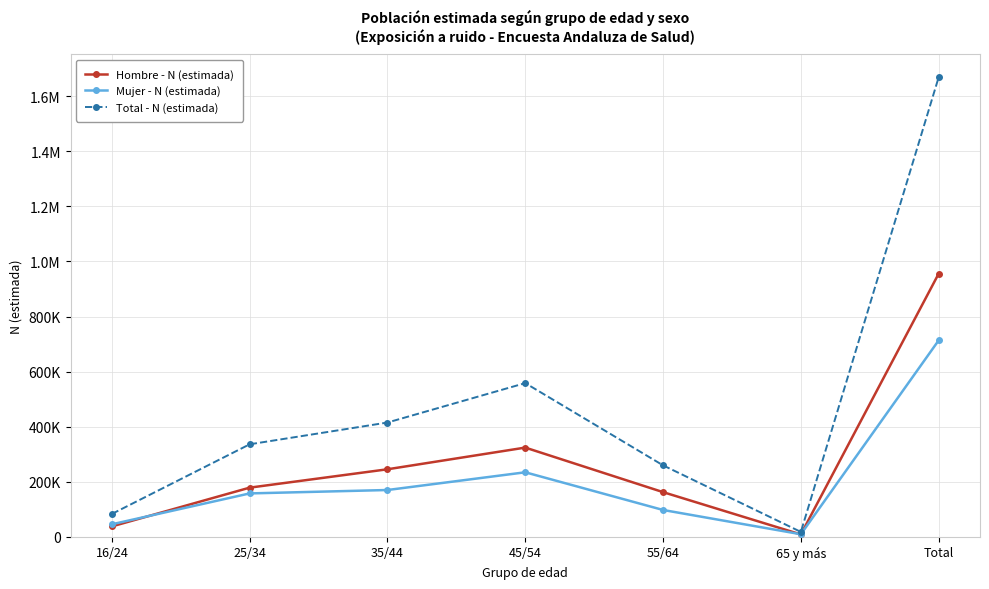

List the series in order of their overall mean, lowest first.

Mujer - N (estimada), Hombre - N (estimada), Total - N (estimada)